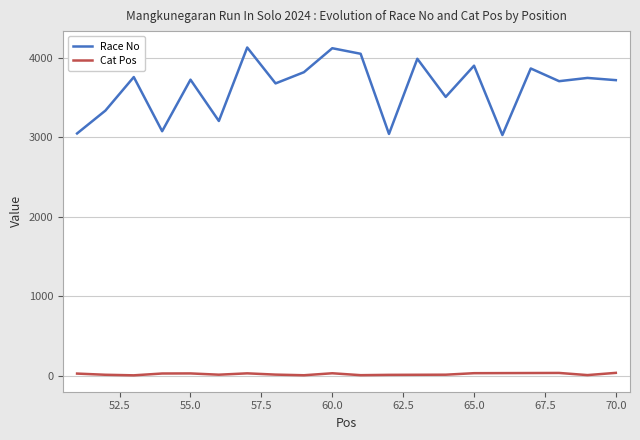

True or false: Race No and Cat Pos intersect in this chart.

False